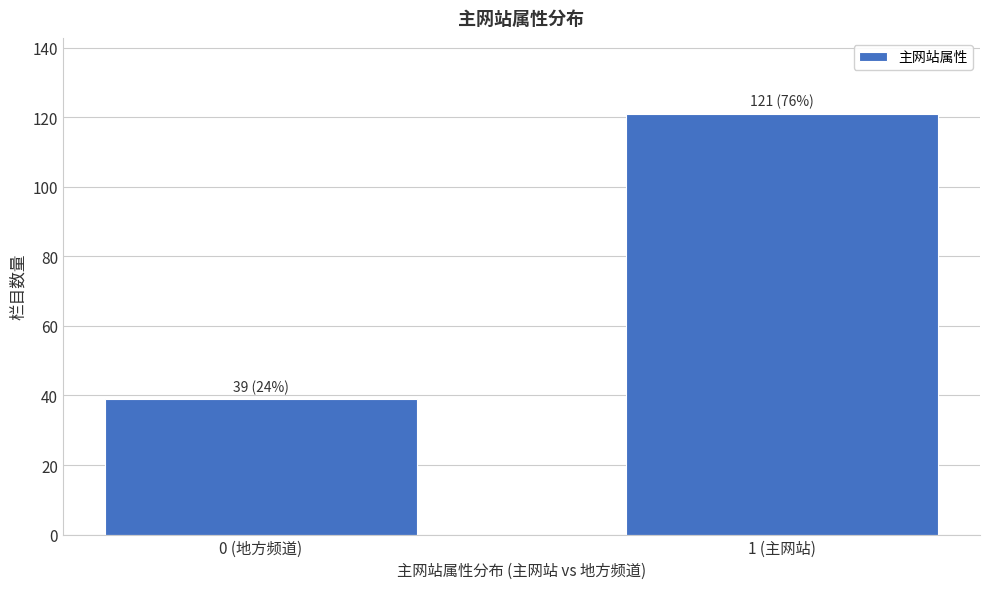

Reading right to left, extract all data points from this chart.

1 (主网站)=121	0 (地方频道)=39